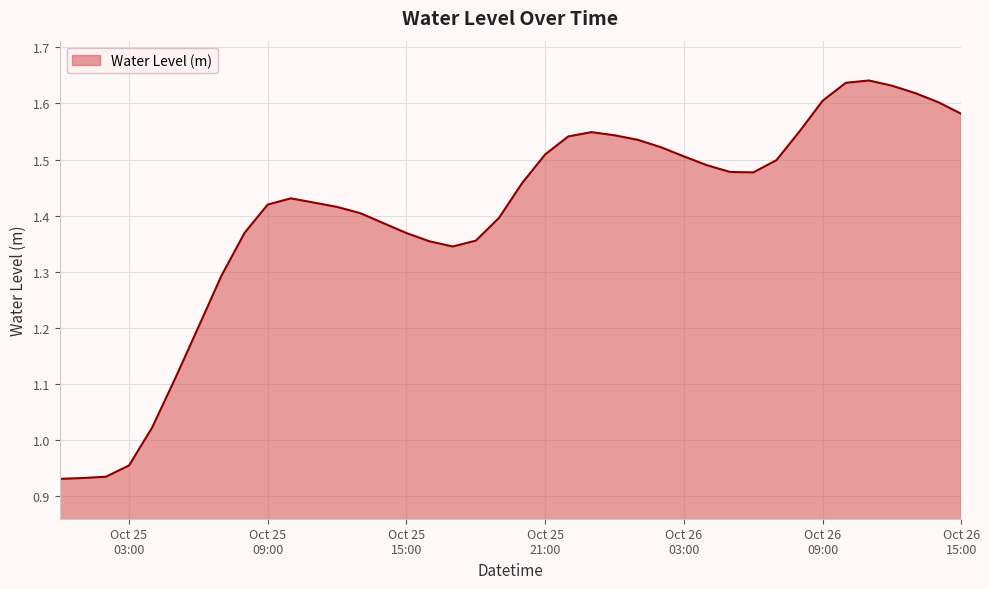

What is the difference between the maximum and minimum values?

0.7